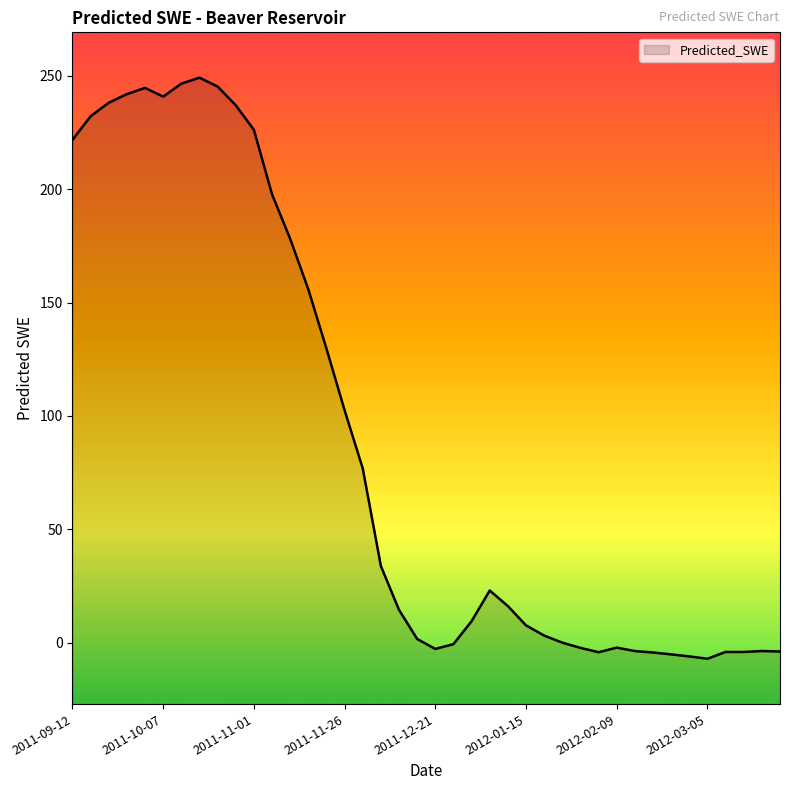

Which label corresponds to the largest value in the chart?

2011-10-17